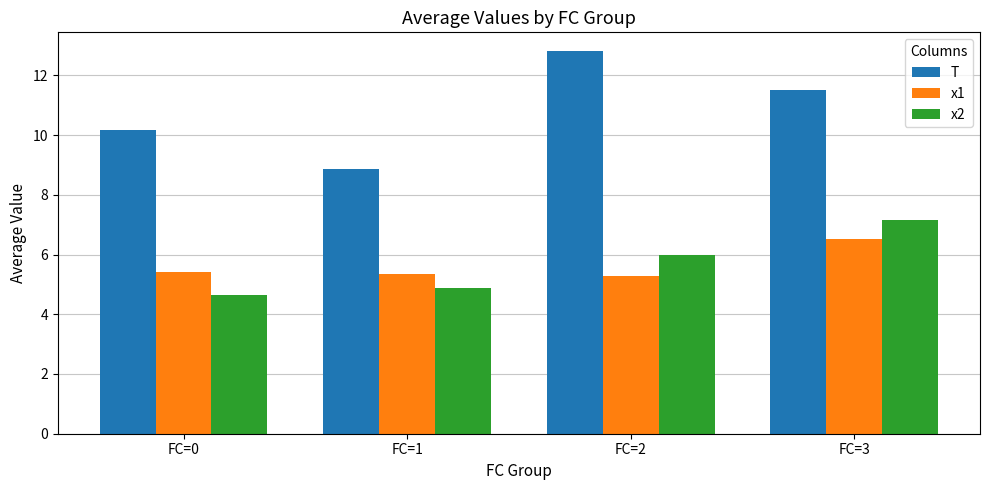

Rank the series at FC=1 from lowest to highest value.

x2, x1, T